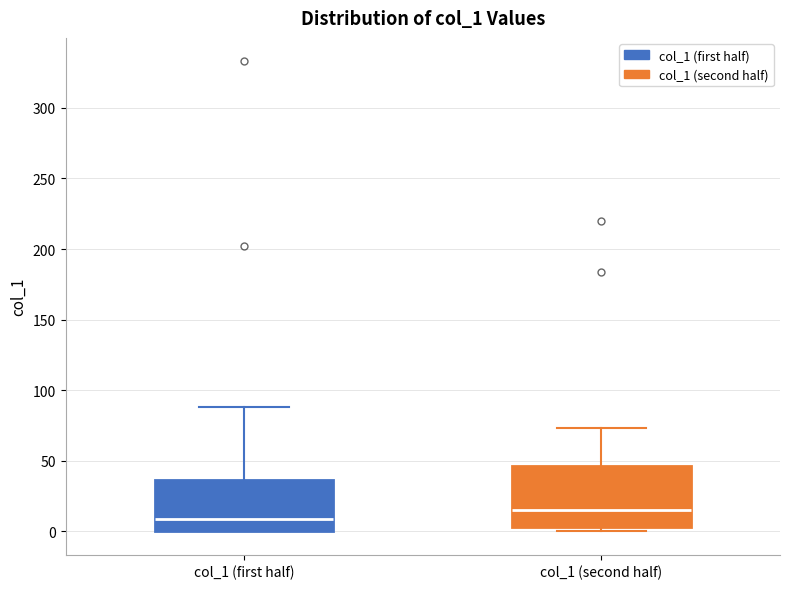

Reading left to right, read every box against the y-axis: the position of its median line, the range the box covers, and the ends of its whiskers. The values are not printed on the chart, so give them approximately, as read against the axis.

col_1 (first half): median 10, box 0 to 35, whiskers 0 to 90
col_1 (second half): median 15, box 5 to 45, whiskers 0 to 75